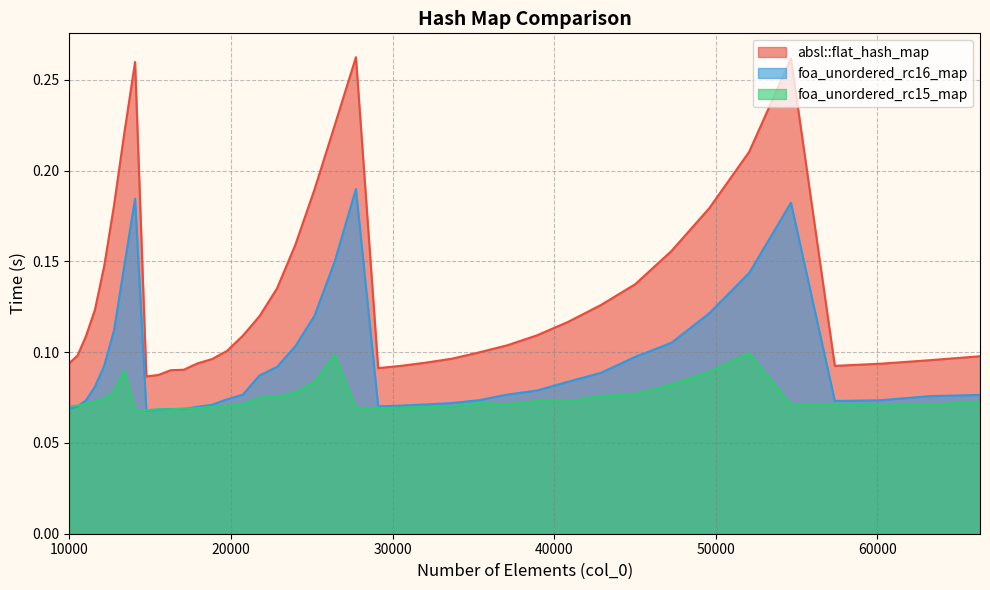

How many lines are shown in the chart?

3